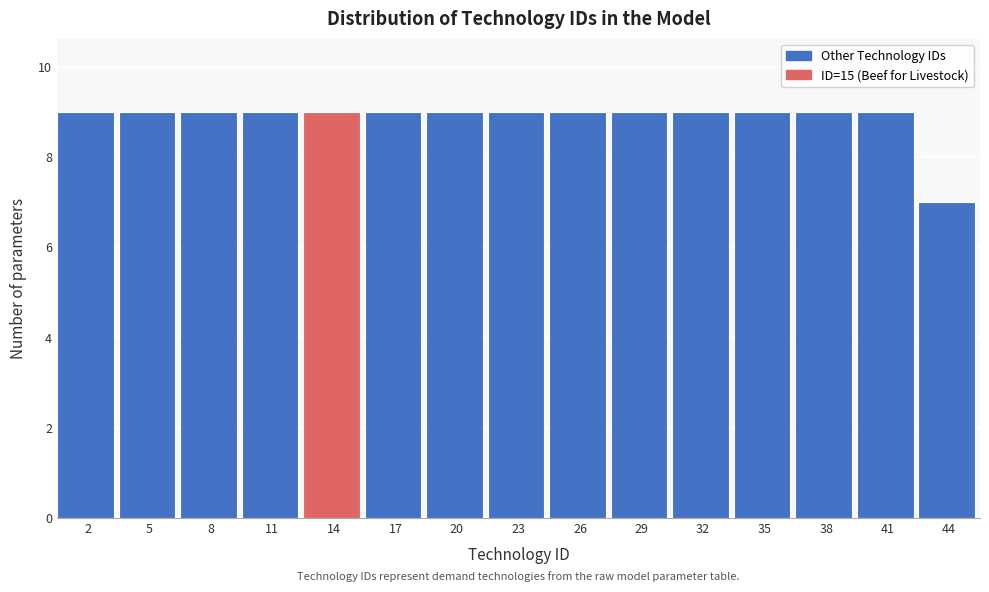

Reading right to left, what are all the values shown in this chart?

7	9	9	9	9	9	9	9	9	9	9	9	9	9	9